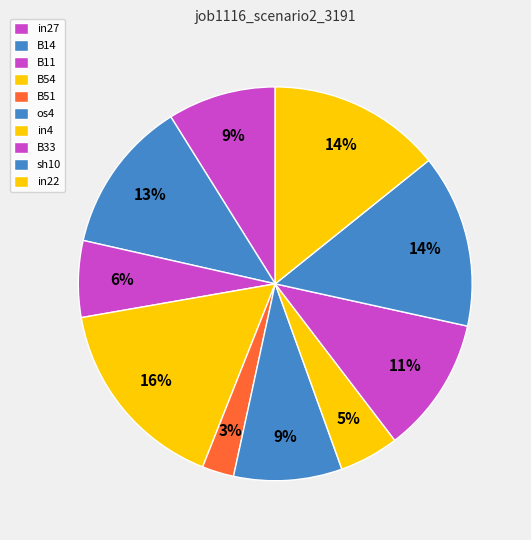

Count the number of slices in the pie.

10